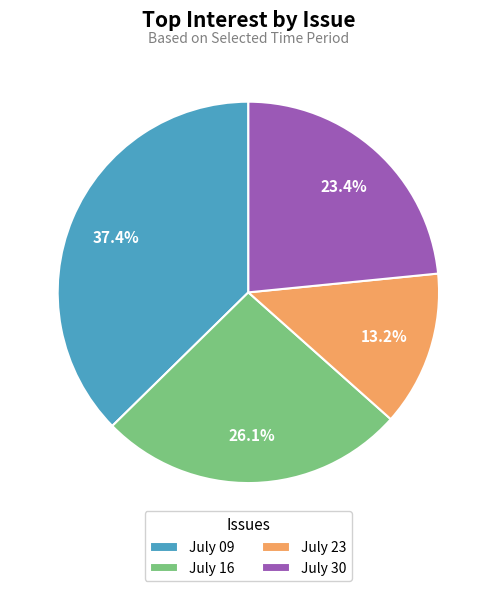

Does July 23 represent more than half of the total?

No